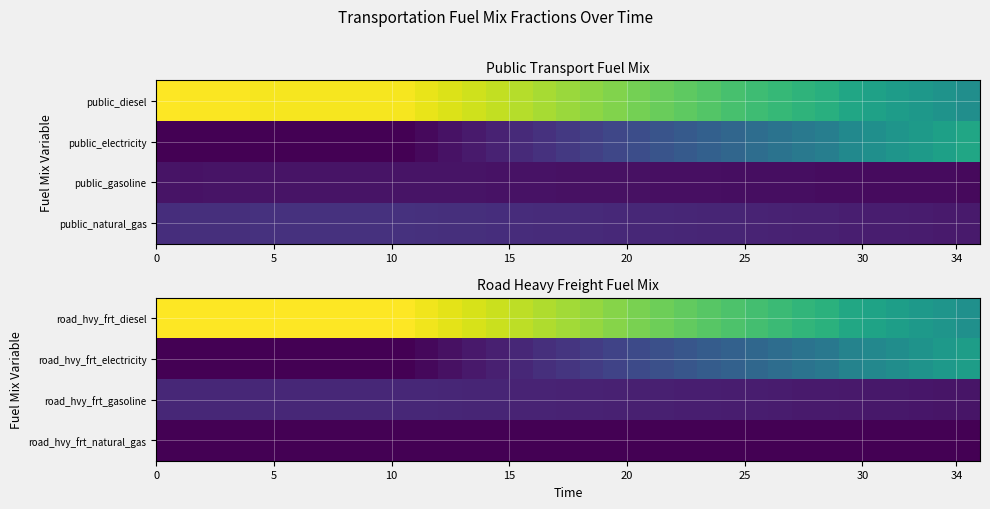

Count the number of categories in the chart.

35